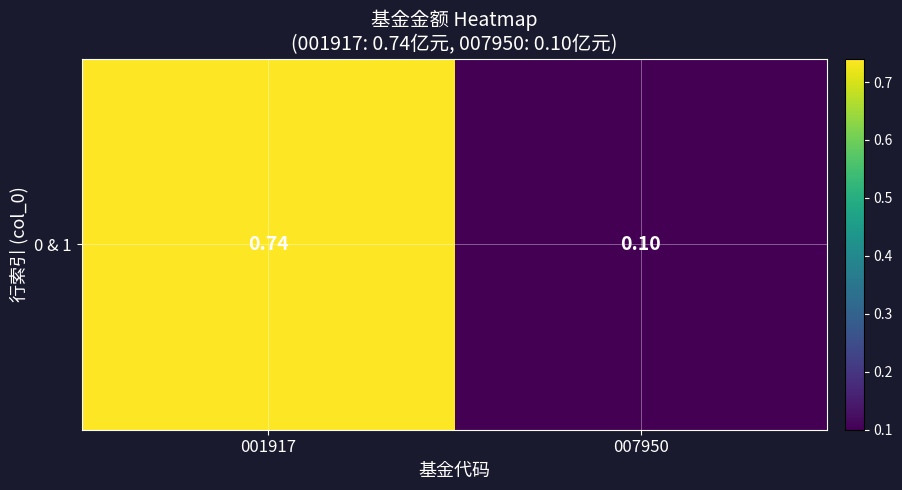

Where is the data nearest to the value 0?

007950